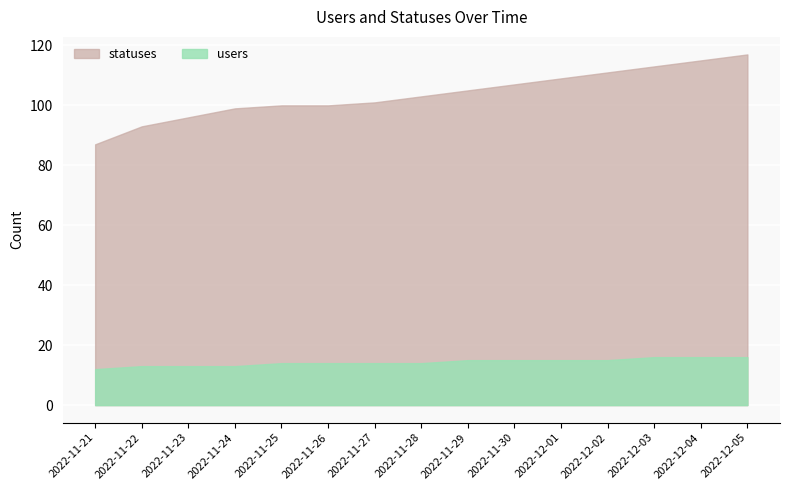

The users series shows 19 at 2022-11-23. True or false?

False